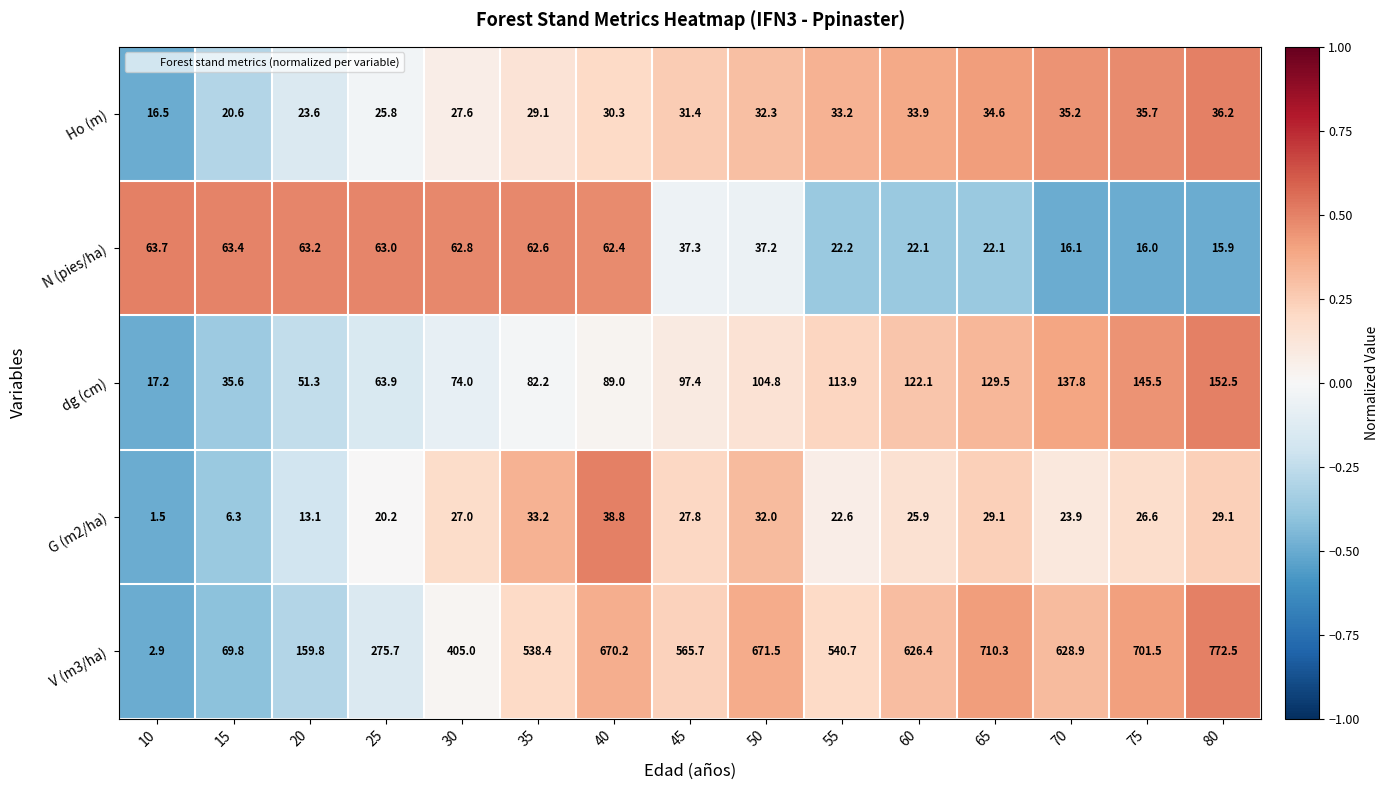

What is the greatest value displayed?

772.5